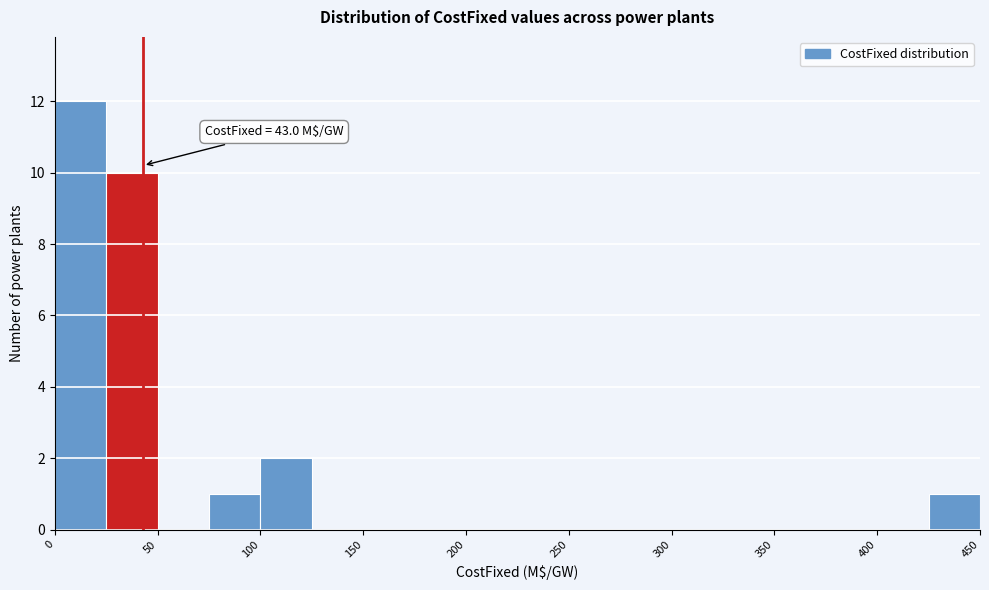

Which range on the x-axis has the tallest bar?

0 to 25